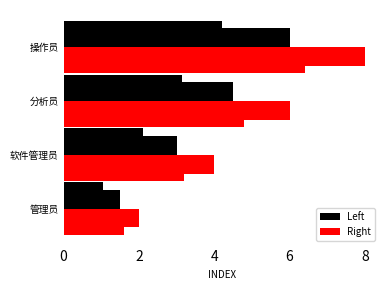

What is the maximum value shown in the chart?

8.0